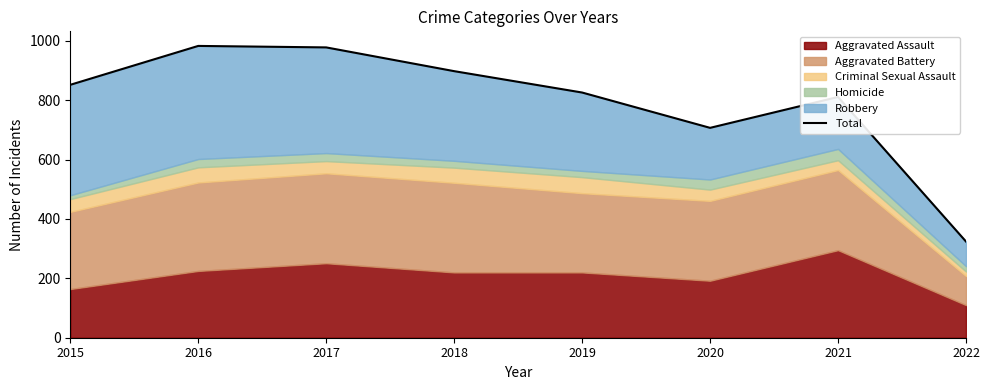

What is the value of the 8th point from the left?

324